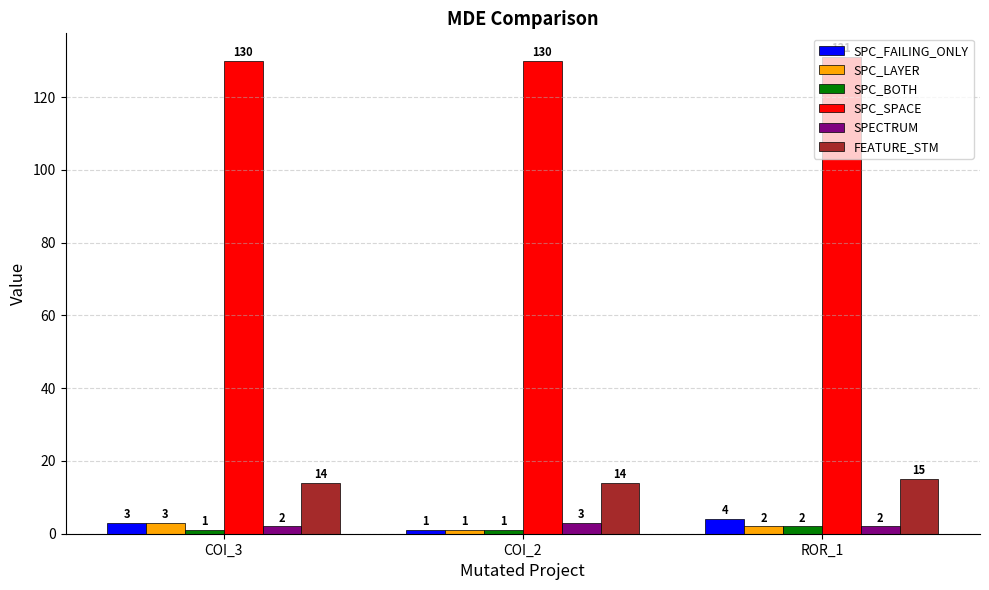

Rank the categories by SPC_LAYER value from highest to lowest.

COI_3, ROR_1, COI_2